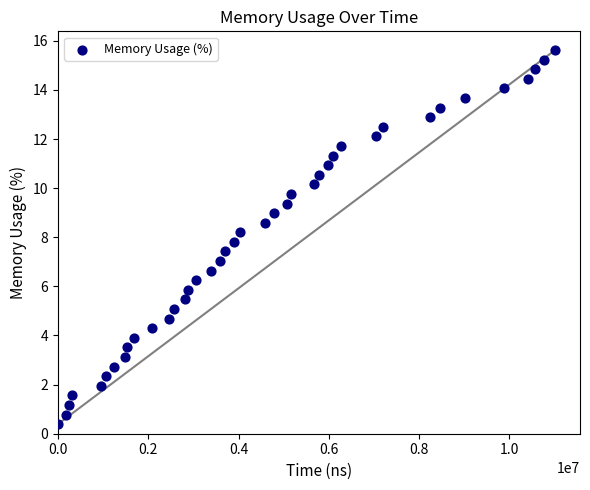

What is the range of Y values (max minus min)?

15.2